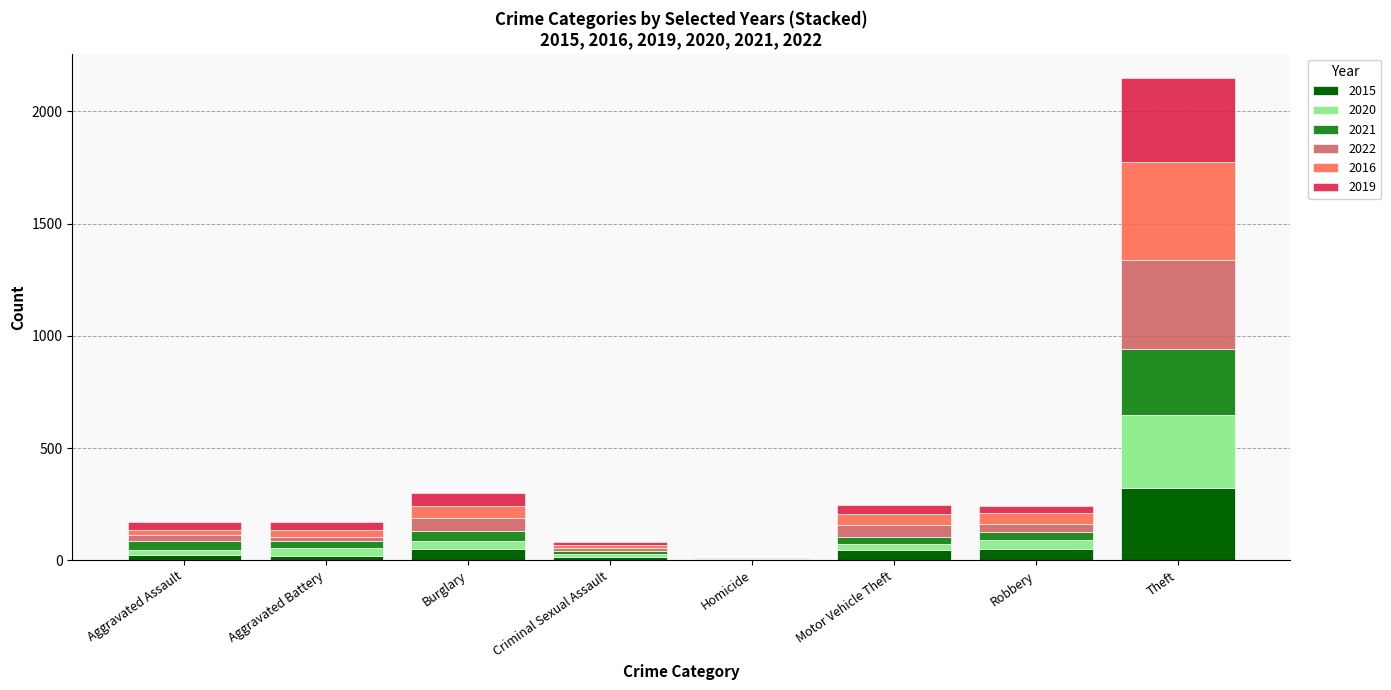

What are all the series names shown in the legend?

2015, 2020, 2021, 2022, 2016, 2019